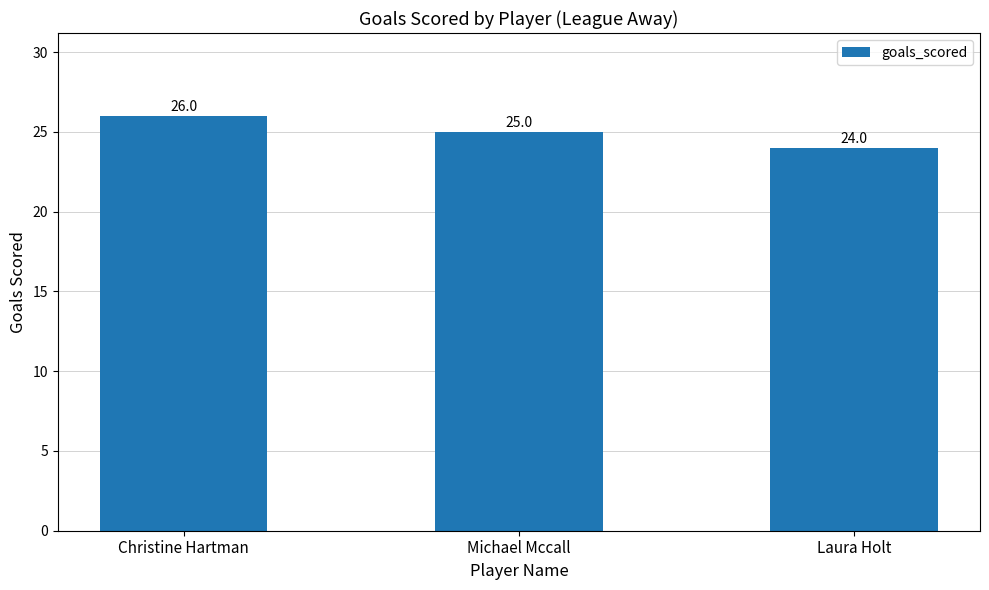

The chart shows a value of 25 at Michael Mccall. True or false?

True